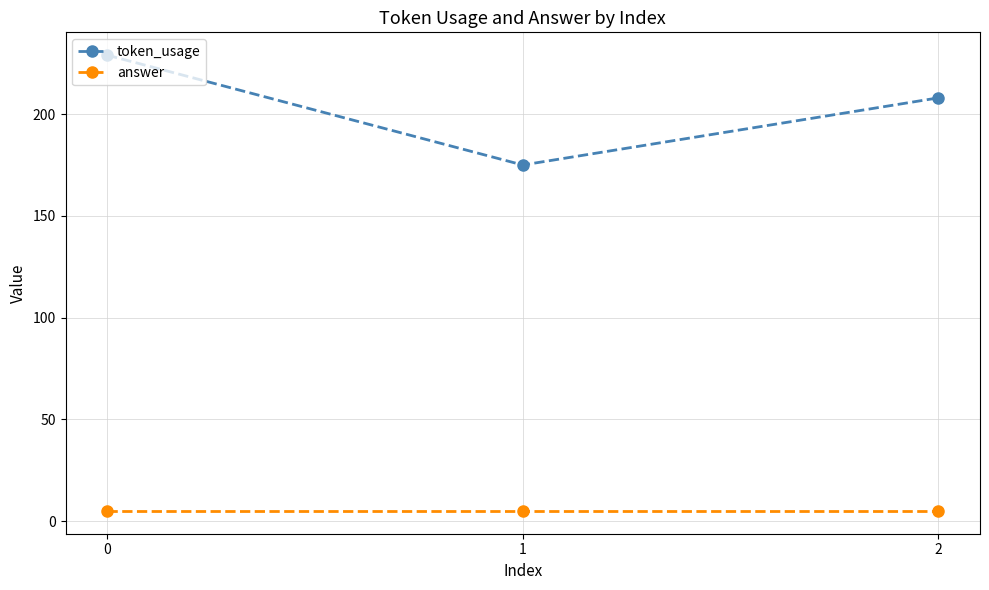

Which series has the widest spread of values?

token_usage